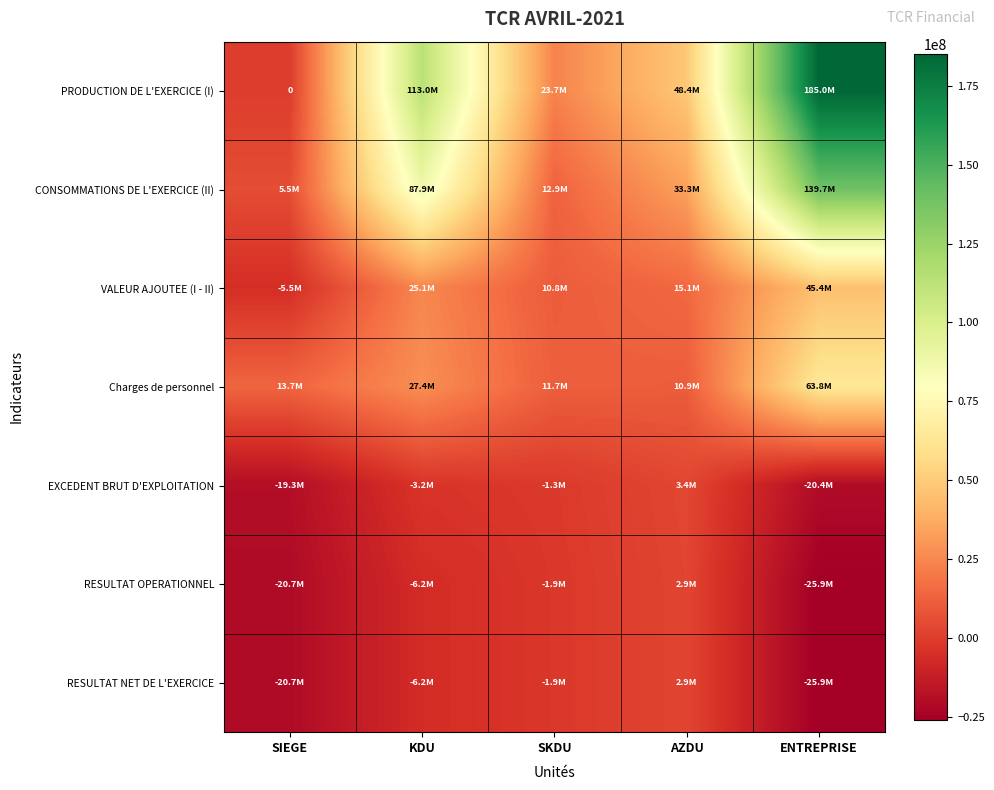

What is the difference between the highest and lowest values at AZDU?

45438186.7